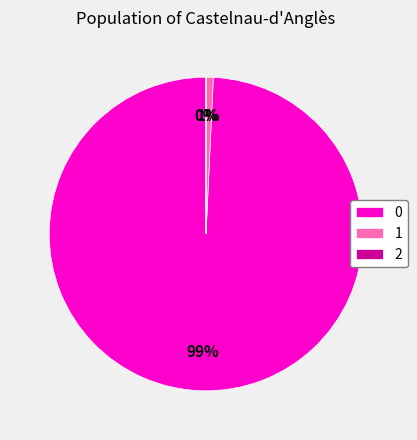

Is the sum of 0 and 1 greater than half?

Yes